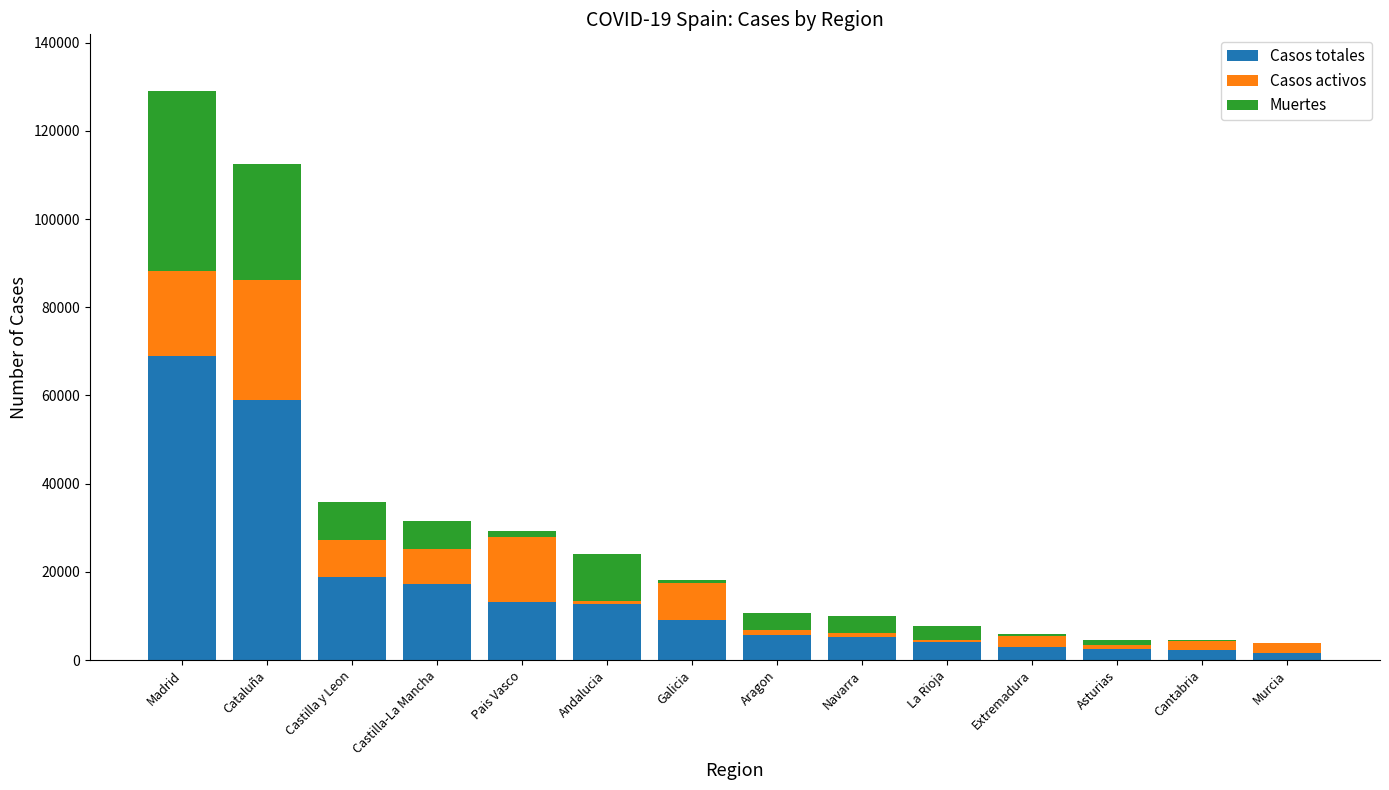

At which category is the sum across all series the highest?

Madrid